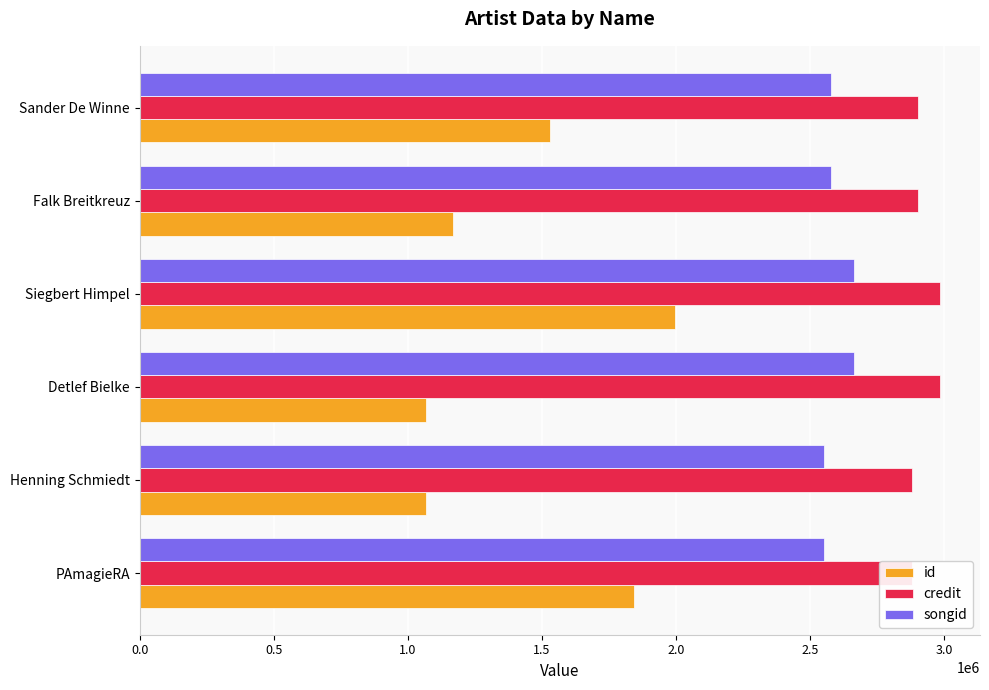

What is the difference between the id values at Falk Breitkreuz and PAmagieRA?

674696